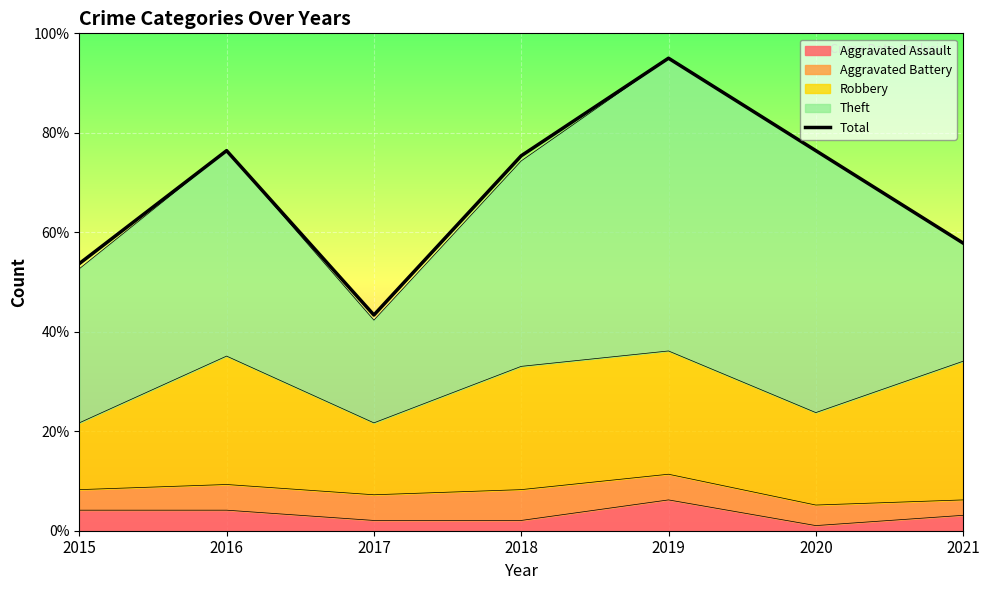

Is it true that the value at 2018 is 113.8?

False